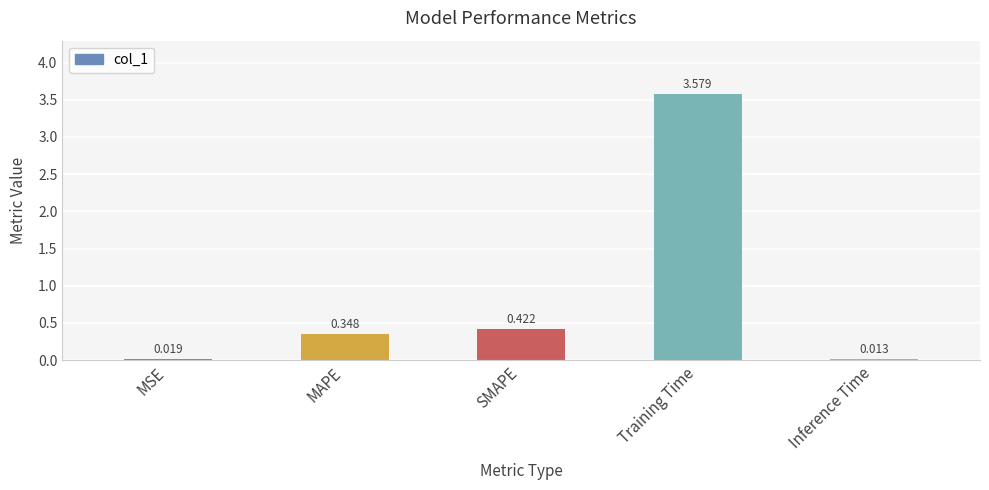

Which has a higher value, SMAPE or MSE?

SMAPE